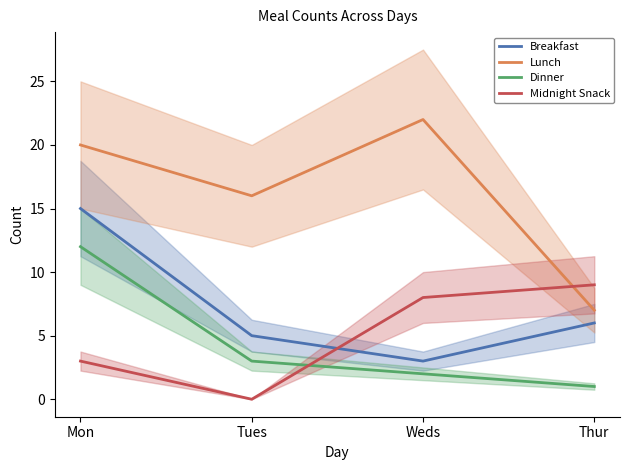

Is the value of Breakfast at Mon greater than the value of Dinner at Mon?

Yes